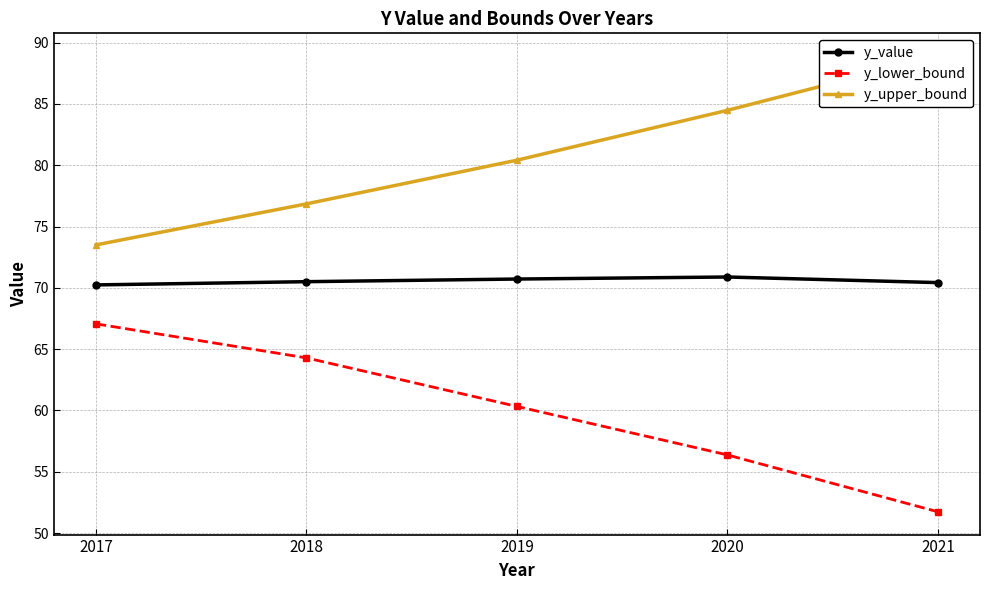

Rank the series by their maximum value, from highest to lowest.

y_upper_bound, y_value, y_lower_bound